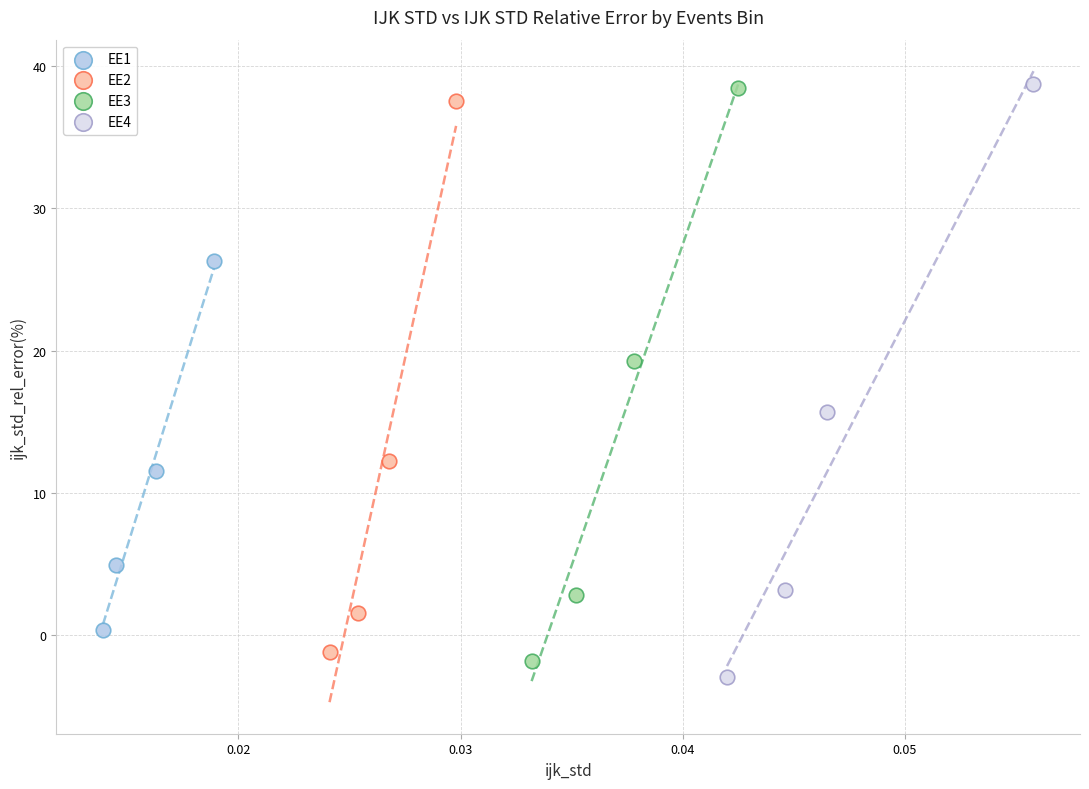

Which series has the widest spread of Y values?

EE4